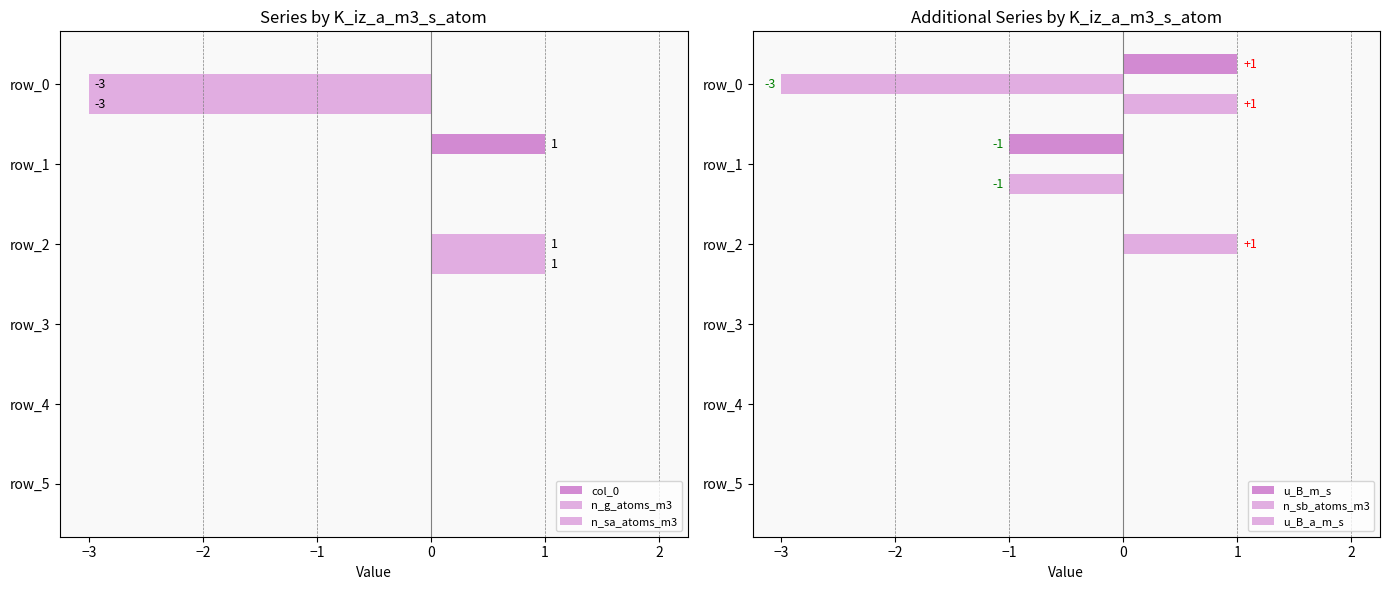

What is the smallest value displayed?

-3